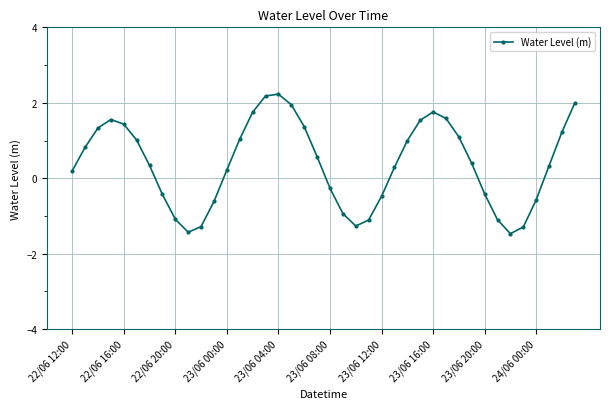

How many negative values are there?

15